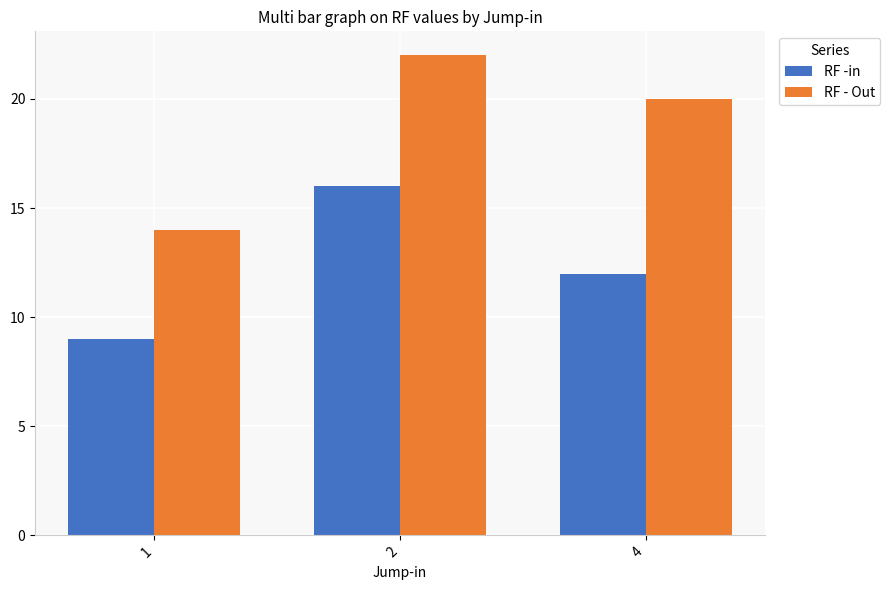

Rank the categories by RF - Out value from highest to lowest.

2, 4, 1